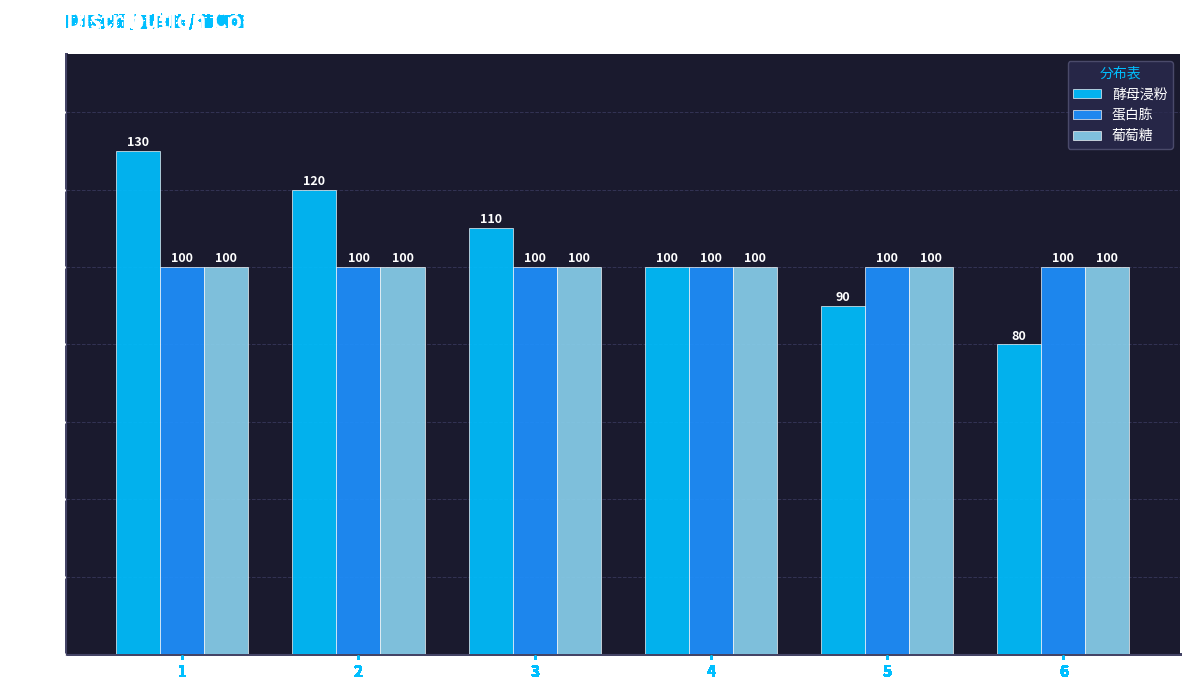

Reading left to right, list all the values displayed in this chart.

酵母浸粉: 130	120	110	100	90	80
蛋白胨: 100	100	100	100	100	100
葡萄糖: 100	100	100	100	100	100